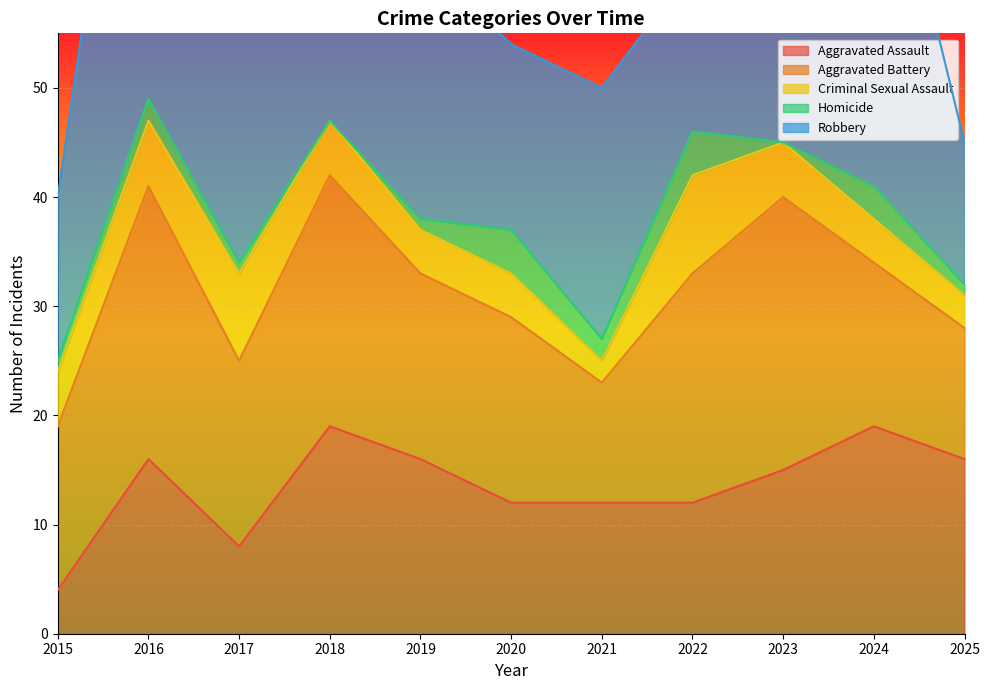

Which has a higher value, 2019 or 2017?

2019